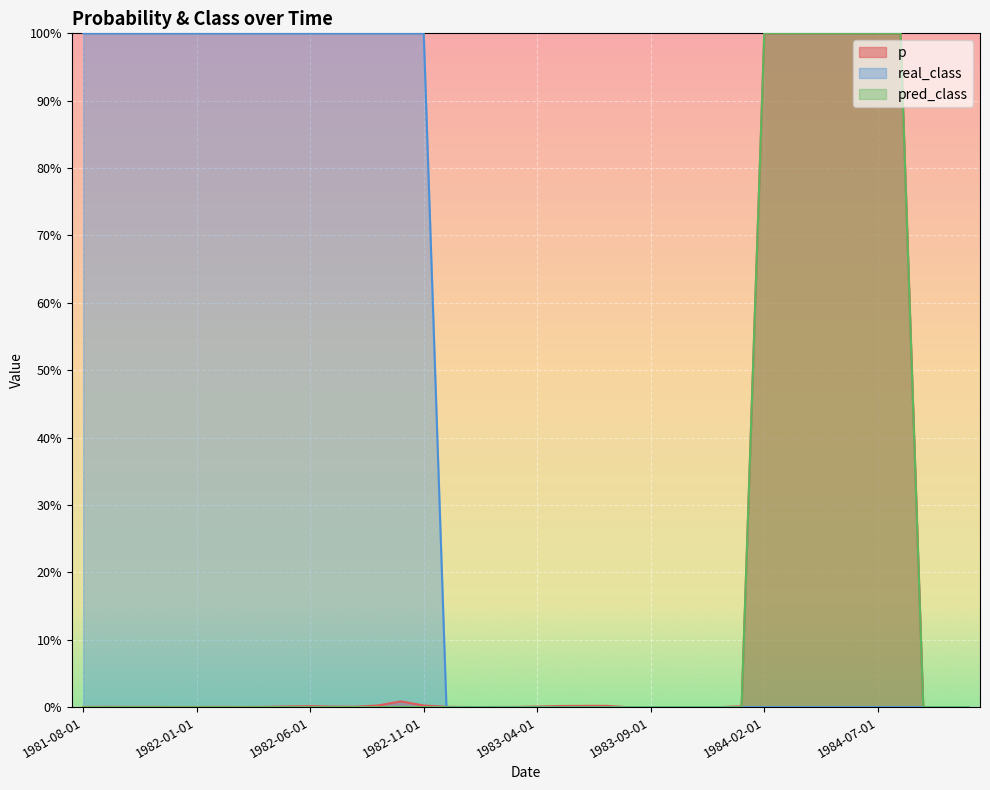

Reading left to right, what are all the values shown in this chart?

p: 1981-08-01=0.0	1981-09-01=0.0	1981-10-01=0.0	1981-11-01=0.0	1981-12-01=0.0	1982-01-01=0.0	1982-02-01=0.0	1982-03-01=0.0	1982-04-01=0.0	1982-05-01=0.0	1982-06-01=0.0	1982-07-01=0.0	1982-08-01=0.0	1982-09-01=0.0	1982-10-01=0.0	1982-11-01=0.0	1982-12-01=0.0	1983-01-01=0.0	1983-02-01=0.0	1983-03-01=0.0	1983-04-01=0.0	1983-05-01=0.0	1983-06-01=0.0	1983-07-01=0.0	1983-08-01=0.0	1983-09-01=0.0	1983-10-01=0.0	1983-11-01=0.0	1983-12-01=0.0	1984-01-01=0.0	1984-02-01=1.0	1984-03-01=1.0	1984-04-01=1.0	1984-05-01=1.0	1984-06-01=1.0	1984-07-01=1.0	1984-08-01=1.0	1984-09-01=0.0	1984-10-01=0.0	1984-11-01=0.0
real_class: 1981-08-01=1.0	1981-09-01=1.0	1981-10-01=1.0	1981-11-01=1.0	1981-12-01=1.0	1982-01-01=1.0	1982-02-01=1.0	1982-03-01=1.0	1982-04-01=1.0	1982-05-01=1.0	1982-06-01=1.0	1982-07-01=1.0	1982-08-01=1.0	1982-09-01=1.0	1982-10-01=1.0	1982-11-01=1.0	1982-12-01=0.0	1983-01-01=0.0	1983-02-01=0.0	1983-03-01=0.0	1983-04-01=0.0	1983-05-01=0.0	1983-06-01=0.0	1983-07-01=0.0	1983-08-01=0.0	1983-09-01=0.0	1983-10-01=0.0	1983-11-01=0.0	1983-12-01=0.0	1984-01-01=0.0	1984-02-01=0.0	1984-03-01=0.0	1984-04-01=0.0	1984-05-01=0.0	1984-06-01=0.0	1984-07-01=0.0	1984-08-01=0.0	1984-09-01=0.0	1984-10-01=0.0	1984-11-01=0.0
pred_class: 1981-08-01=0.0	1981-09-01=0.0	1981-10-01=0.0	1981-11-01=0.0	1981-12-01=0.0	1982-01-01=0.0	1982-02-01=0.0	1982-03-01=0.0	1982-04-01=0.0	1982-05-01=0.0	1982-06-01=0.0	1982-07-01=0.0	1982-08-01=0.0	1982-09-01=0.0	1982-10-01=0.0	1982-11-01=0.0	1982-12-01=0.0	1983-01-01=0.0	1983-02-01=0.0	1983-03-01=0.0	1983-04-01=0.0	1983-05-01=0.0	1983-06-01=0.0	1983-07-01=0.0	1983-08-01=0.0	1983-09-01=0.0	1983-10-01=0.0	1983-11-01=0.0	1983-12-01=0.0	1984-01-01=0.0	1984-02-01=1.0	1984-03-01=1.0	1984-04-01=1.0	1984-05-01=1.0	1984-06-01=1.0	1984-07-01=1.0	1984-08-01=1.0	1984-09-01=0.0	1984-10-01=0.0	1984-11-01=0.0